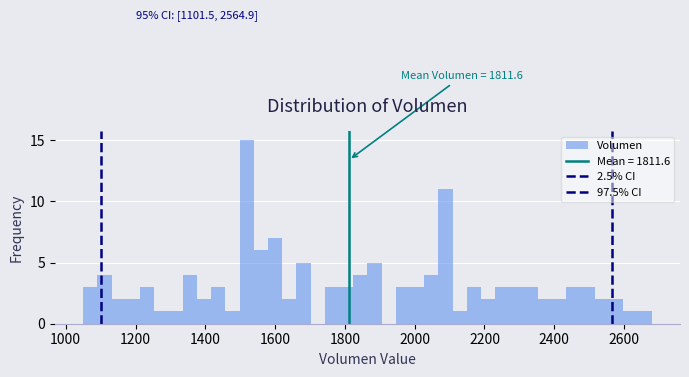

Around what value on the x-axis is the tallest bar? Give the approximate position of its centre, as read against the axis.

1520